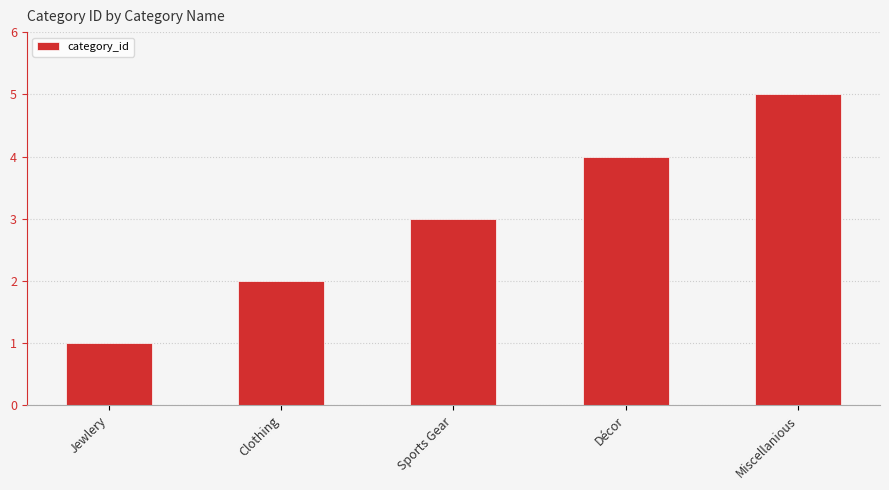

Where is the data nearest to the value 3?

Sports Gear